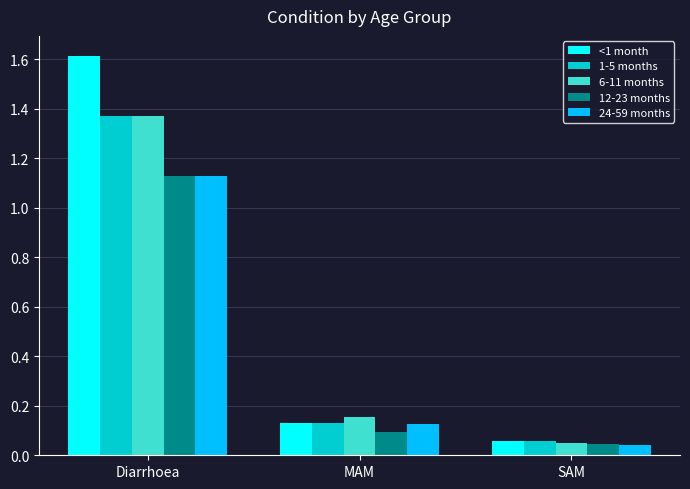

Which category has the highest value in the 1-5 months series?

Diarrhoea